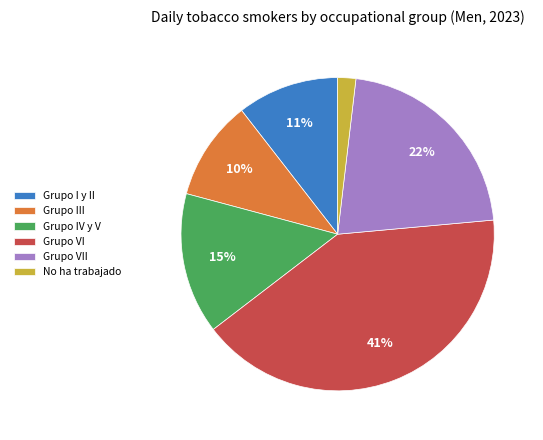

To the nearest percent, what is the average slice percentage?

17%